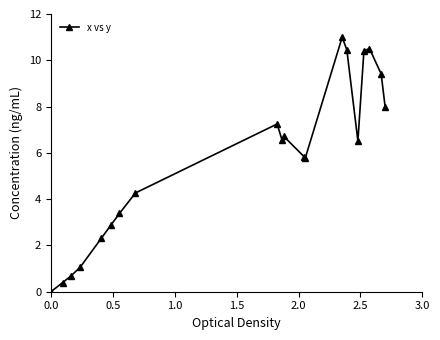

How many lines are shown in the chart?

1